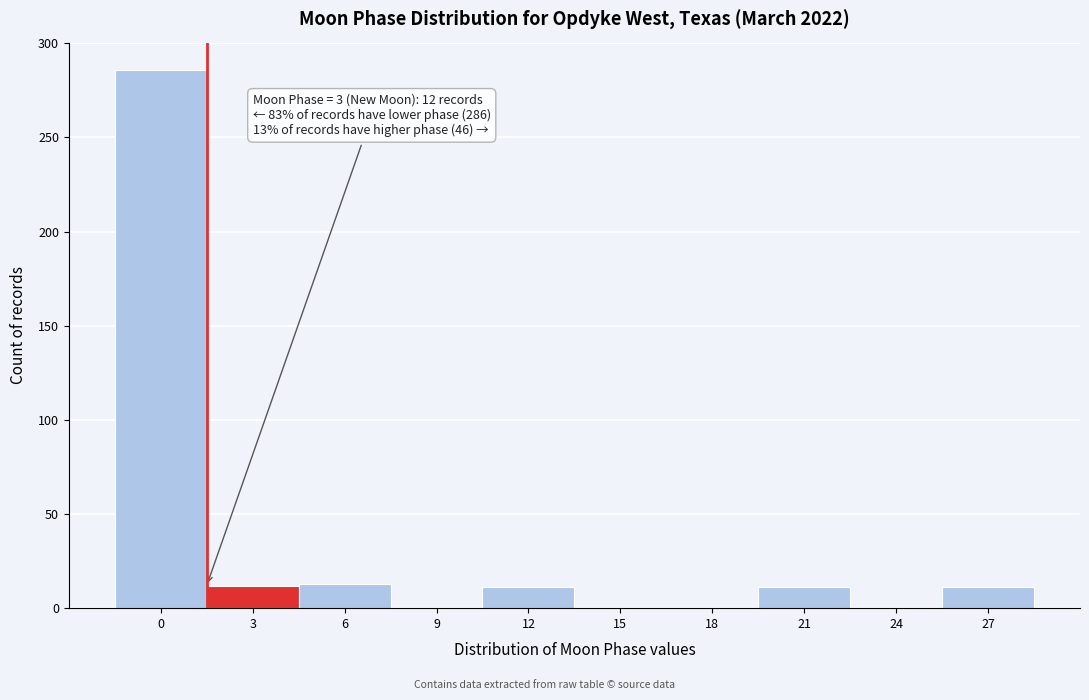

What is the maximum value shown in the chart?

286